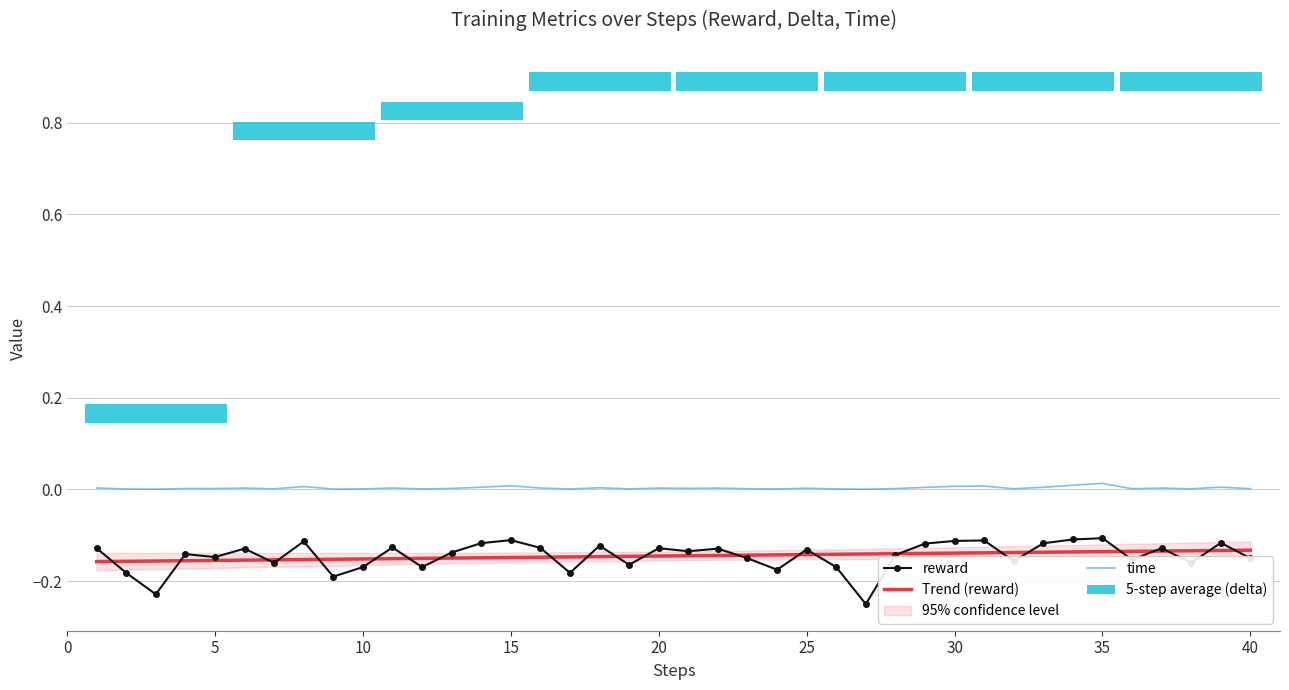

Are the bars horizontal?

Yes